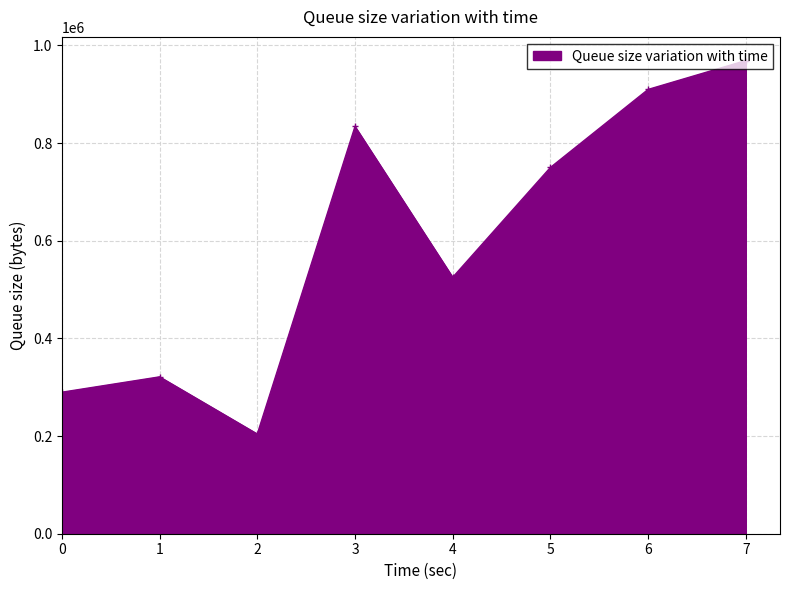

What is the sum of all values?

4803727